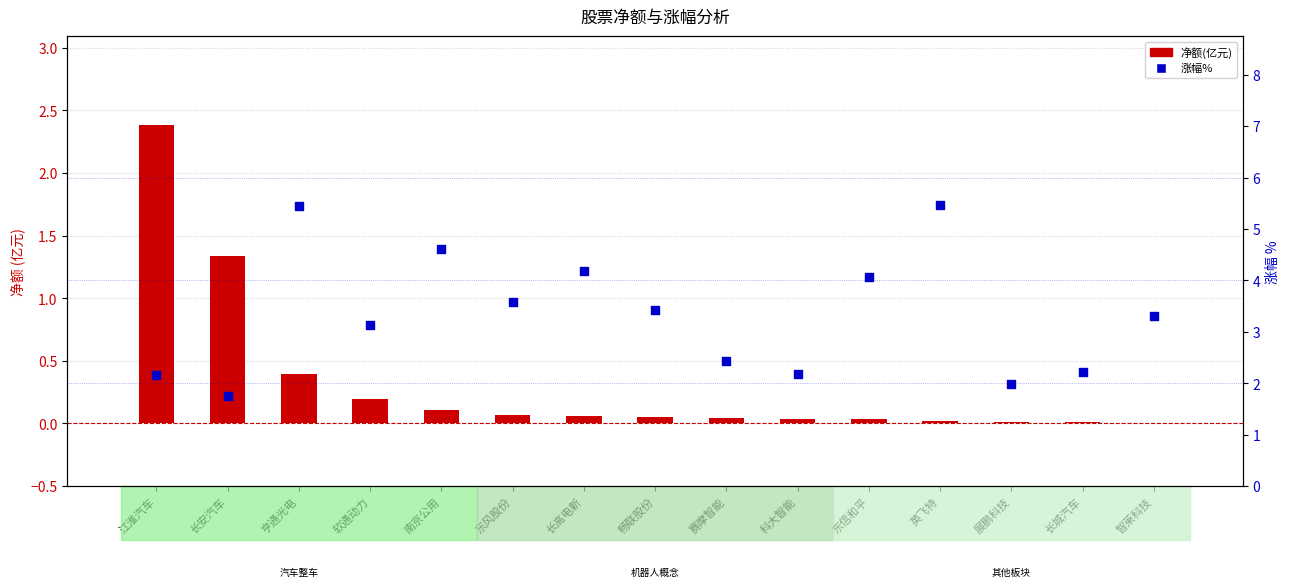

Which series reaches the maximum Y coordinate?

涨幅%